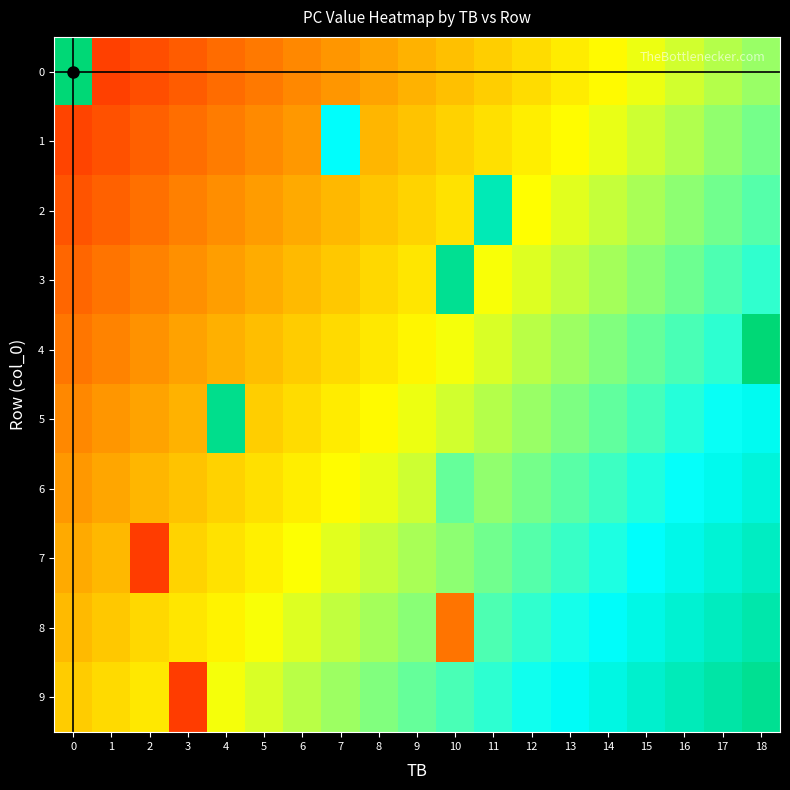

What is the greatest value displayed?

94.0